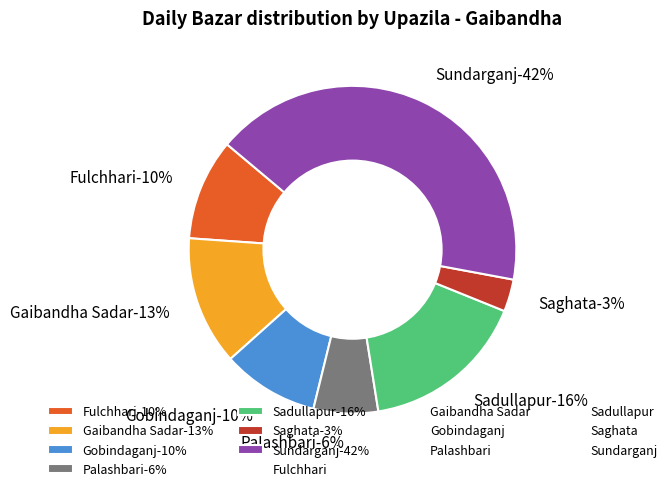

True or false: Saghata accounts for 4% of the total.

False